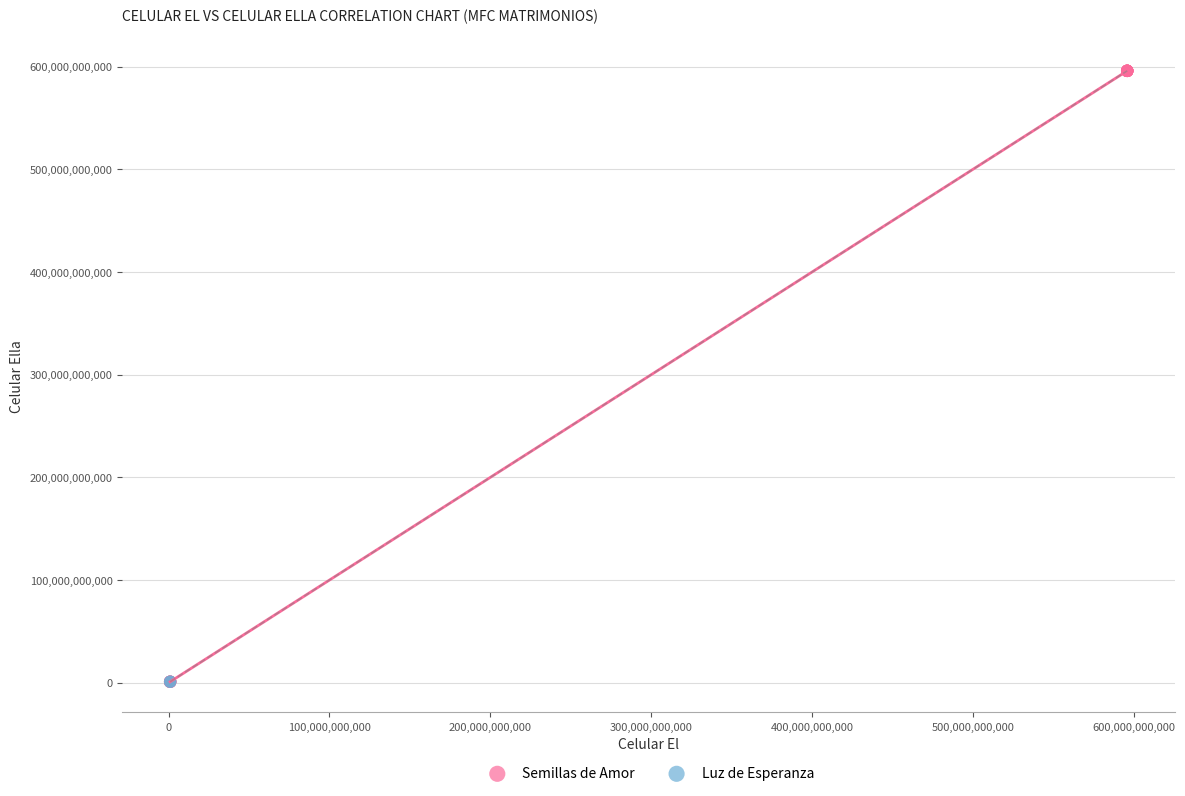

What are all the series names shown in the legend?

Semillas de Amor, Luz de Esperanza